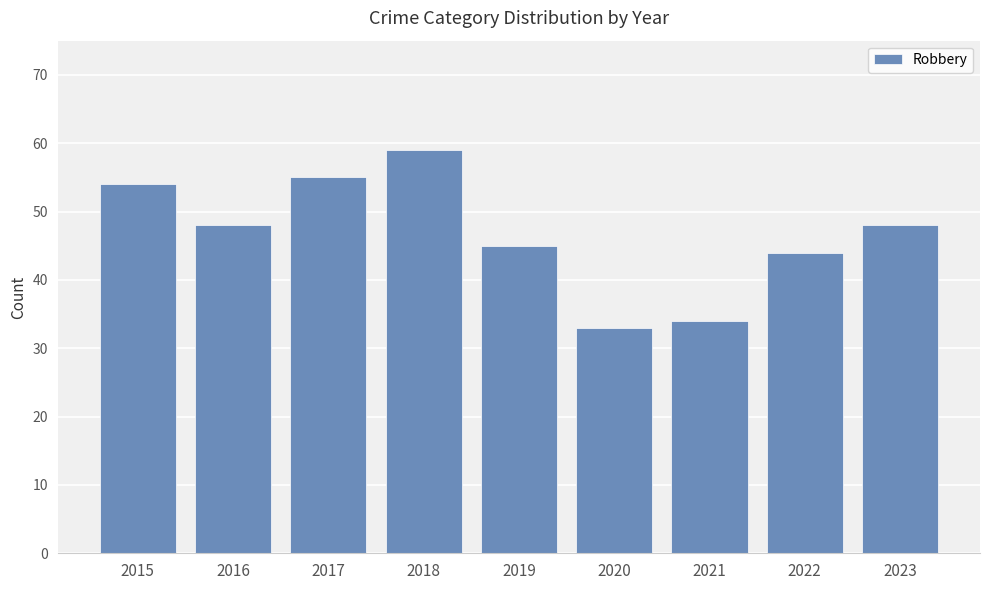

What is the difference between the values at 2020 and 2017?

22